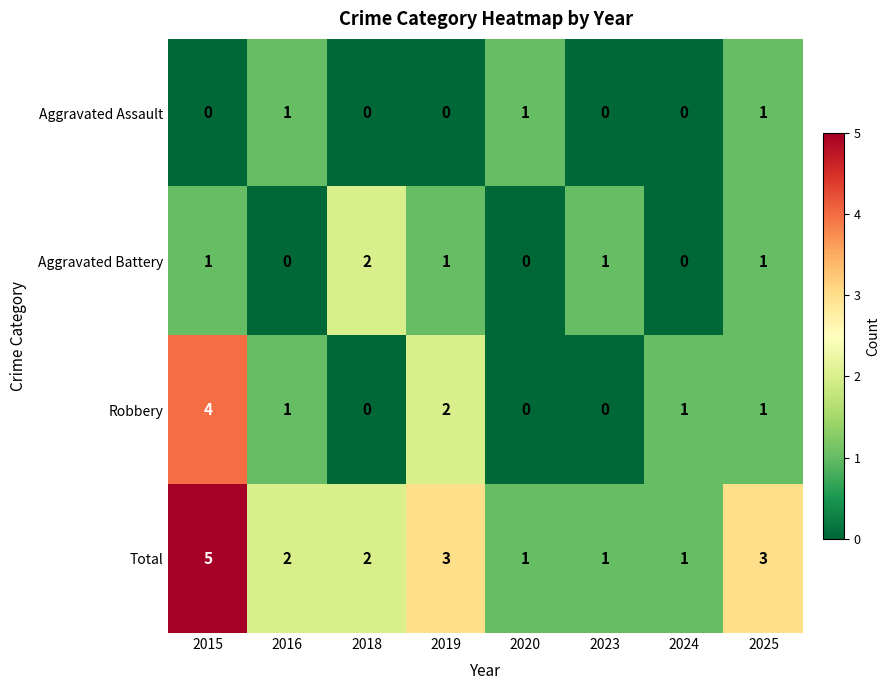

List the series in order of their overall mean, highest first.

Total, Robbery, Aggravated Battery, Aggravated Assault